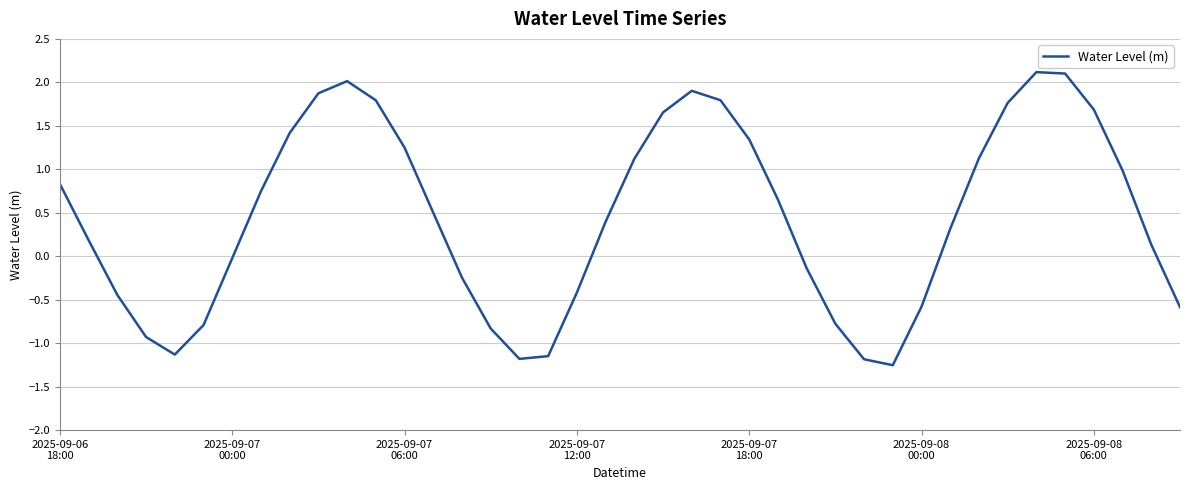

What is the maximum value shown in the chart?

2.1